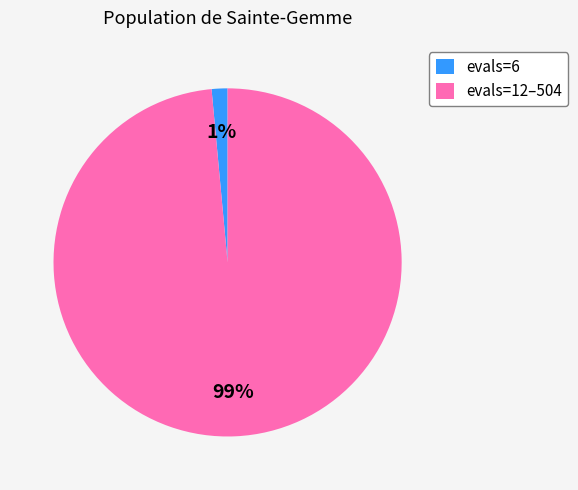

Do evals=6 and evals=12–504 together represent more than half of the pie?

Yes